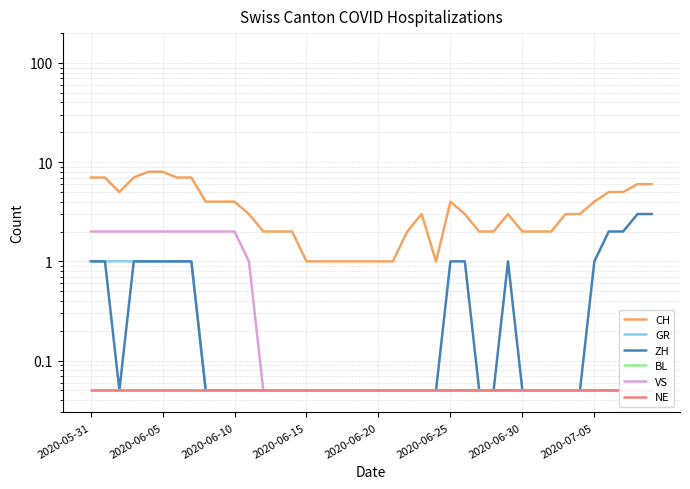

Does the chart display data point markers on the line(s)?

No